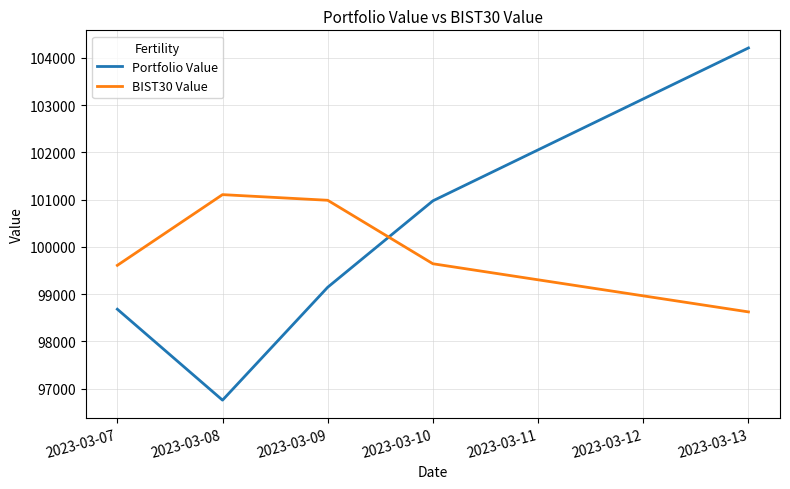

Rank the series by their maximum value, from highest to lowest.

Portfolio Value, BIST30 Value